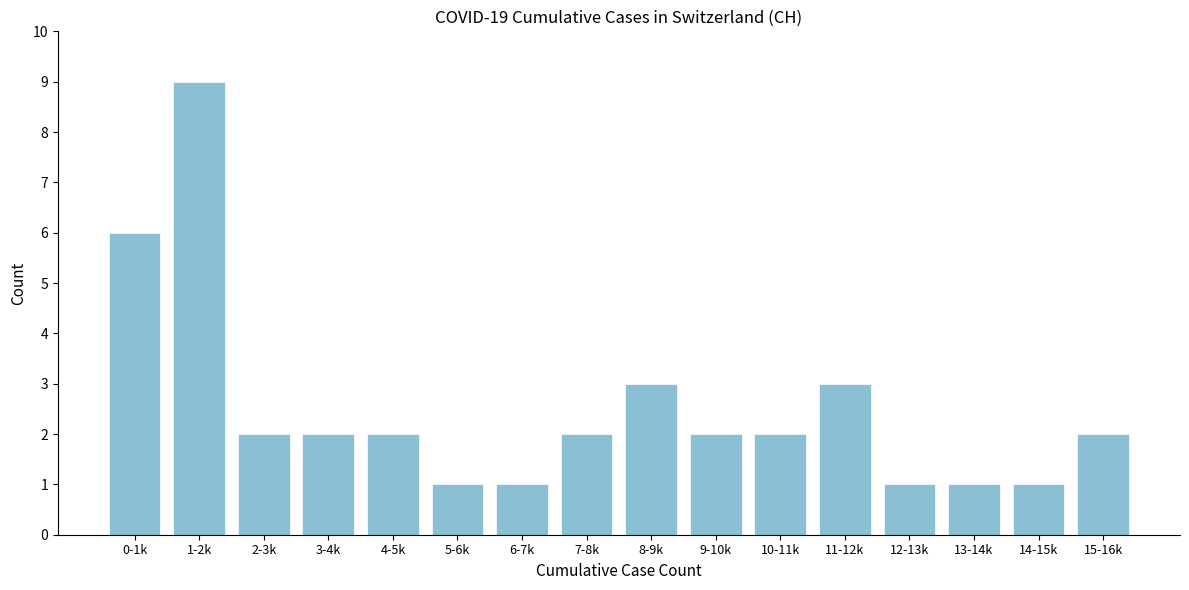

Reading left to right, extract all data points from this chart.

0-1k=6	1-2k=9	2-3k=2	3-4k=2	4-5k=2	5-6k=1	6-7k=1	7-8k=2	8-9k=3	9-10k=2	10-11k=2	11-12k=3	12-13k=1	13-14k=1	14-15k=1	15-16k=2